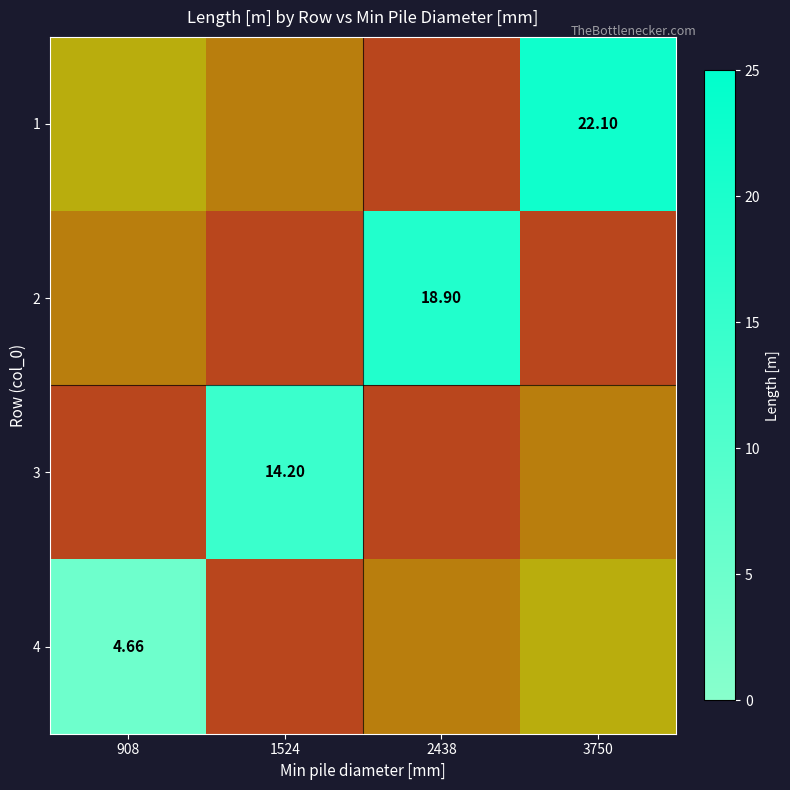

The 3 series shows 9.5 at 1524. True or false?

False